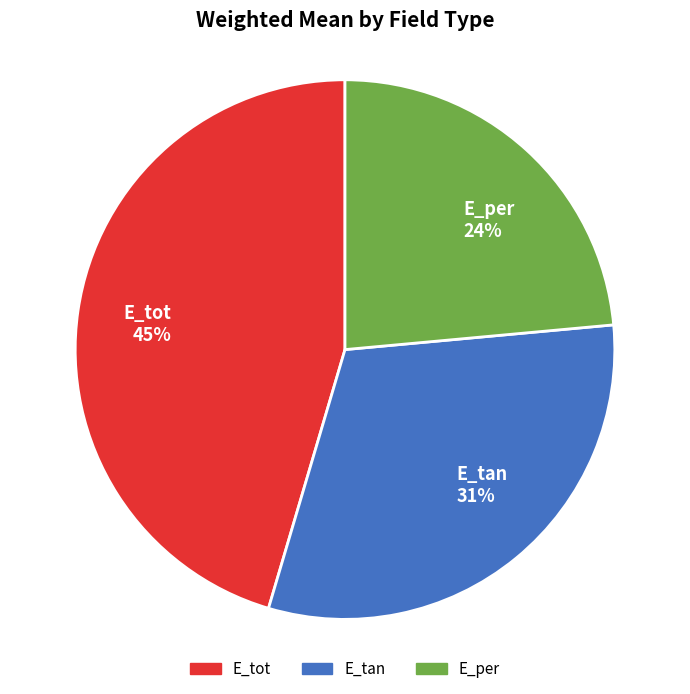

The E_per slice represents 24% of the pie. True or false?

True